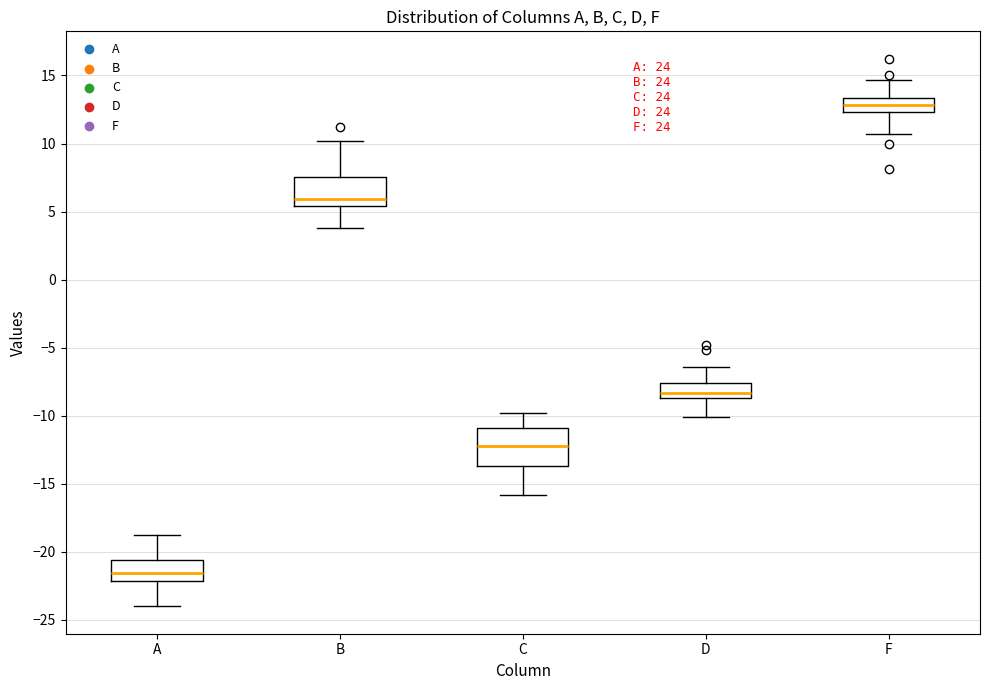

Where does the lower whisker of the box for C end on the y-axis? The values are not printed on the chart, so give them approximately, as read against the axis.

-16.0